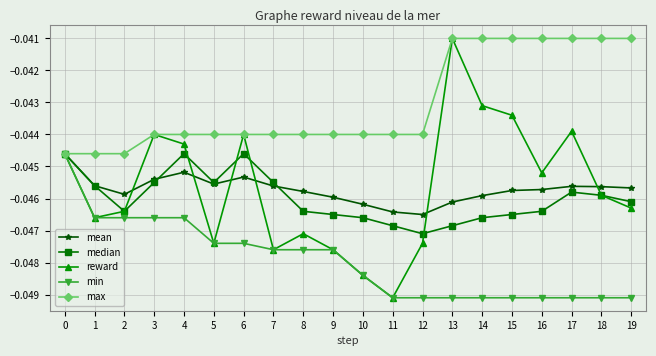

Which series has the largest range (max minus min)?

reward